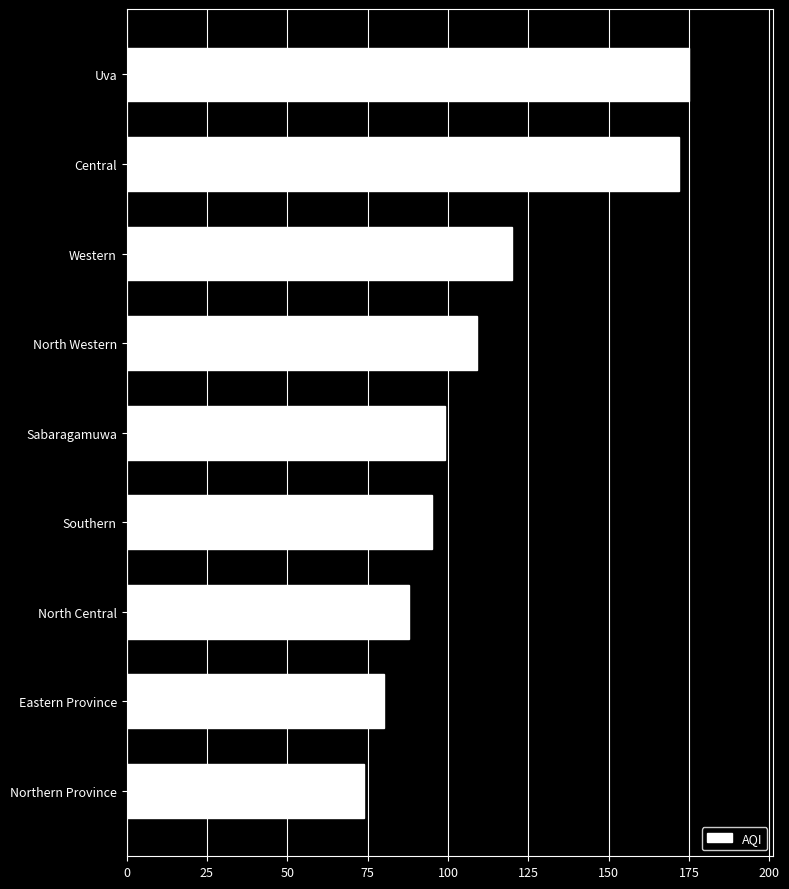

True or false: the data shows 80 at Eastern Province.

True